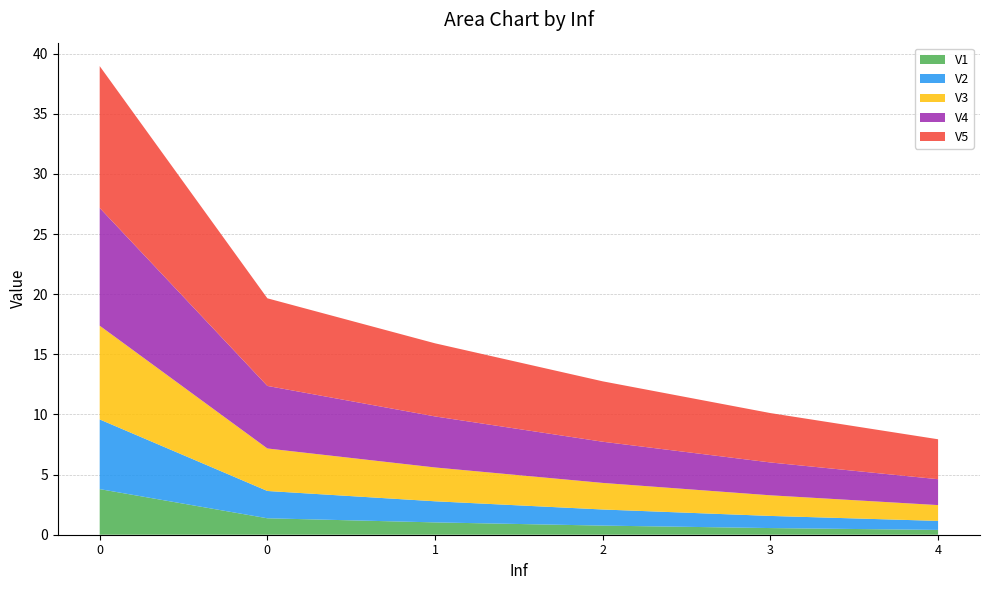

Reading right to left, extract all data points from this chart.

V1: 0.4	0.6	0.8	1.0	1.4	3.8
V2: 0.8	1.0	1.3	1.8	2.3	5.8
V3: 1.3	1.7	2.2	2.8	3.5	7.8
V4: 2.2	2.7	3.4	4.2	5.2	9.8
V5: 3.3	4.1	5.0	6.1	7.3	11.8